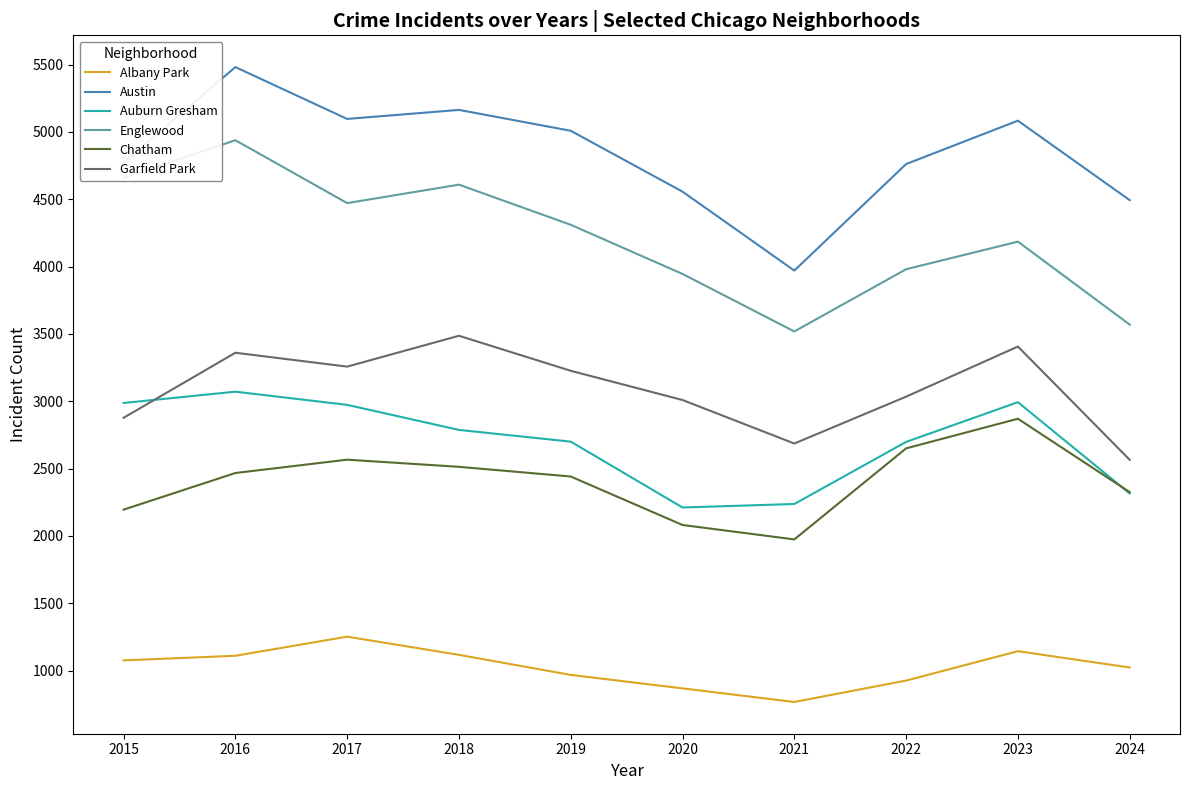

Is it true that Austin equals 2138 at 2024?

False